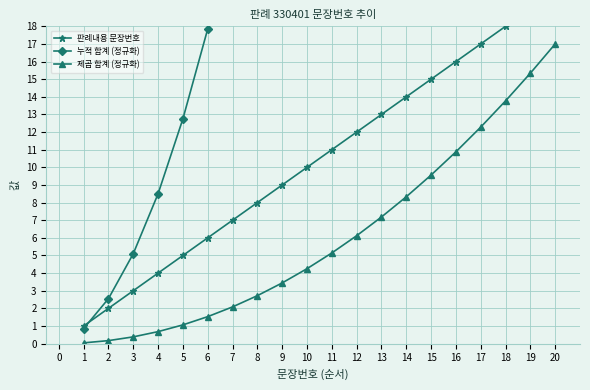

Which series has the widest spread of values?

누적 합계 (정규화)